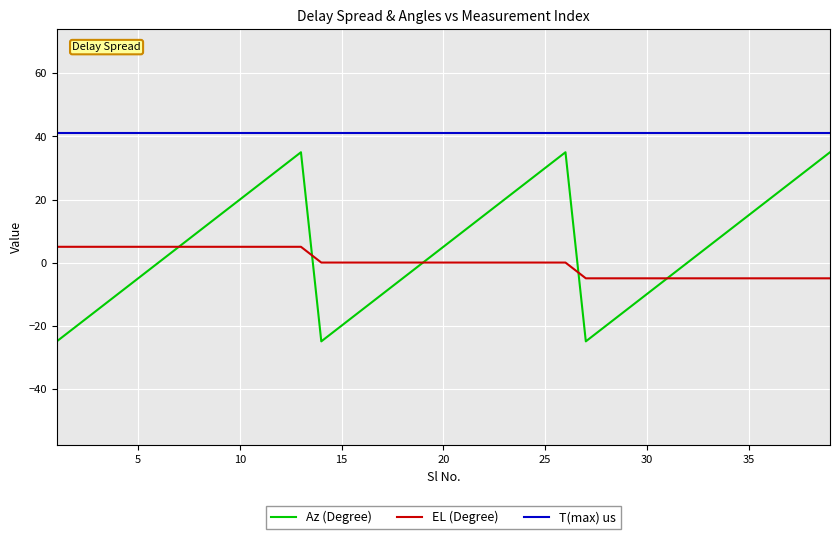

What is the maximum value for EL (Degree)?

5